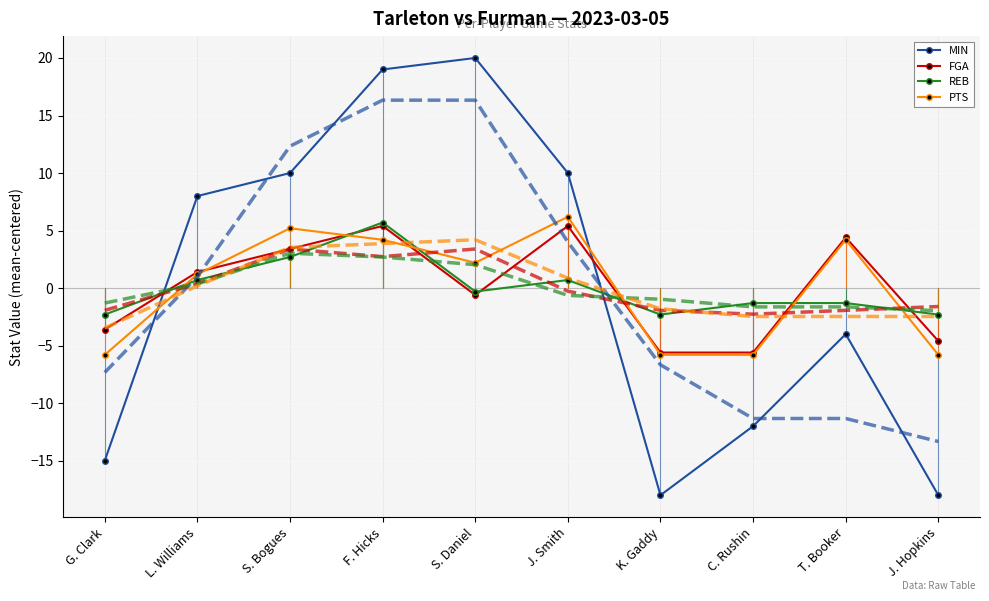

The REB series shows 9.4 at F. Hicks. True or false?

False